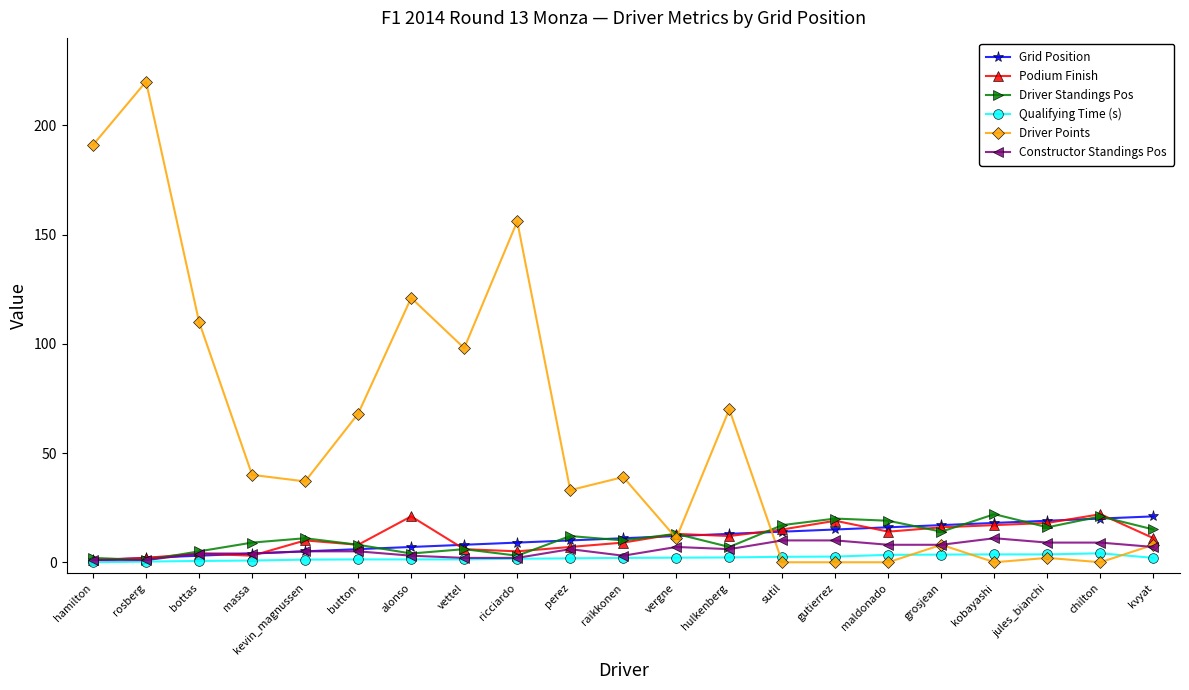

True or false: Qualifying Time (s) has more than 0 points higher than both neighbors.

True